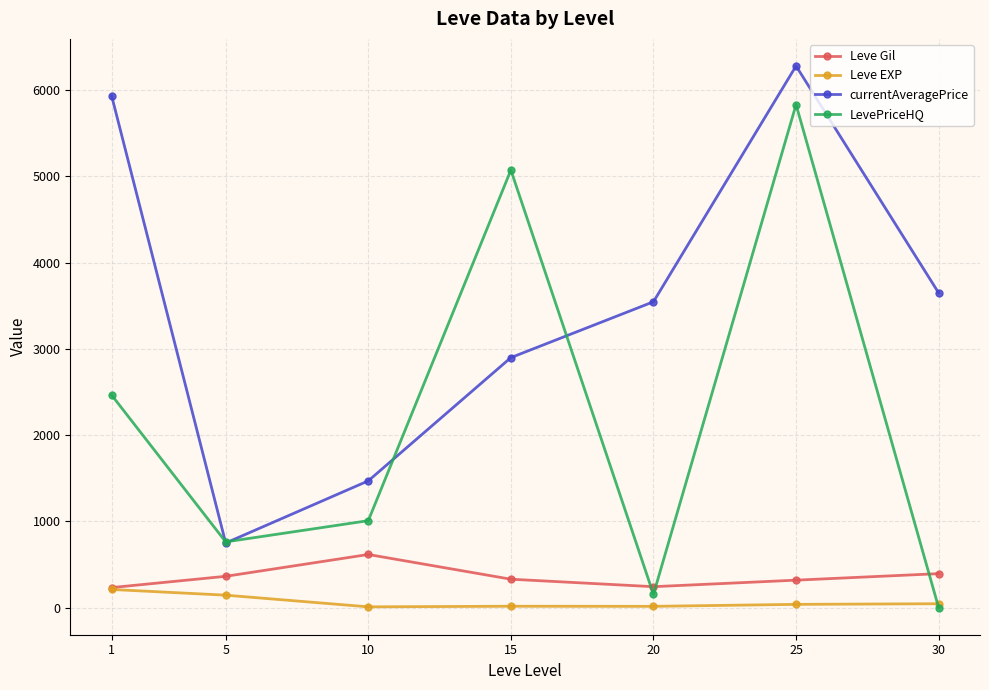

What is the spread (max minus min) of values at 15?

5057.9